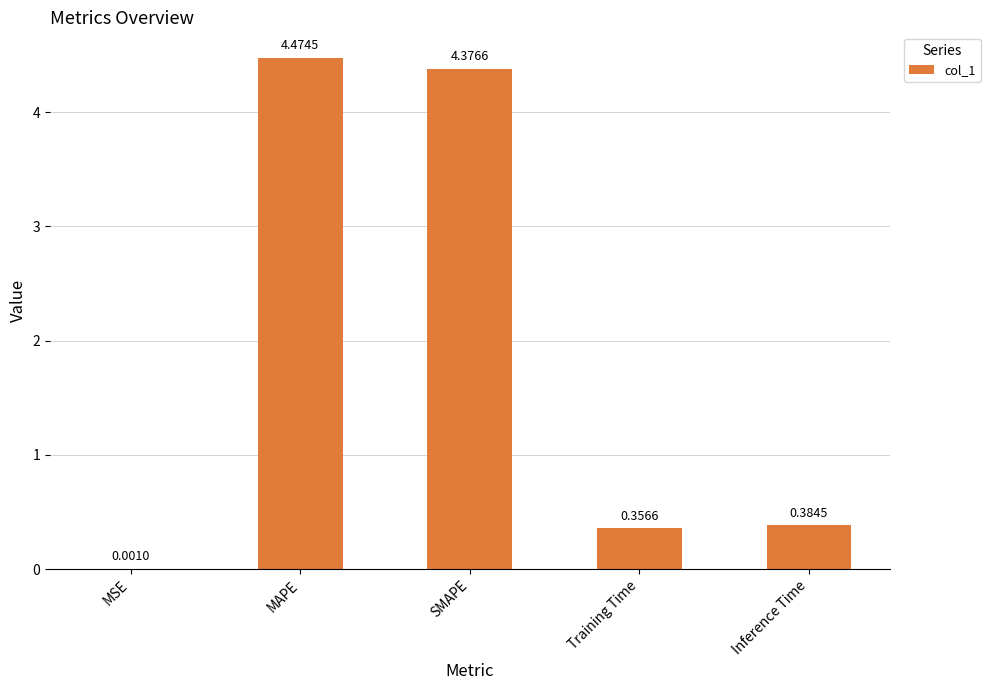

At which label is the value closest to 2?

Inference Time